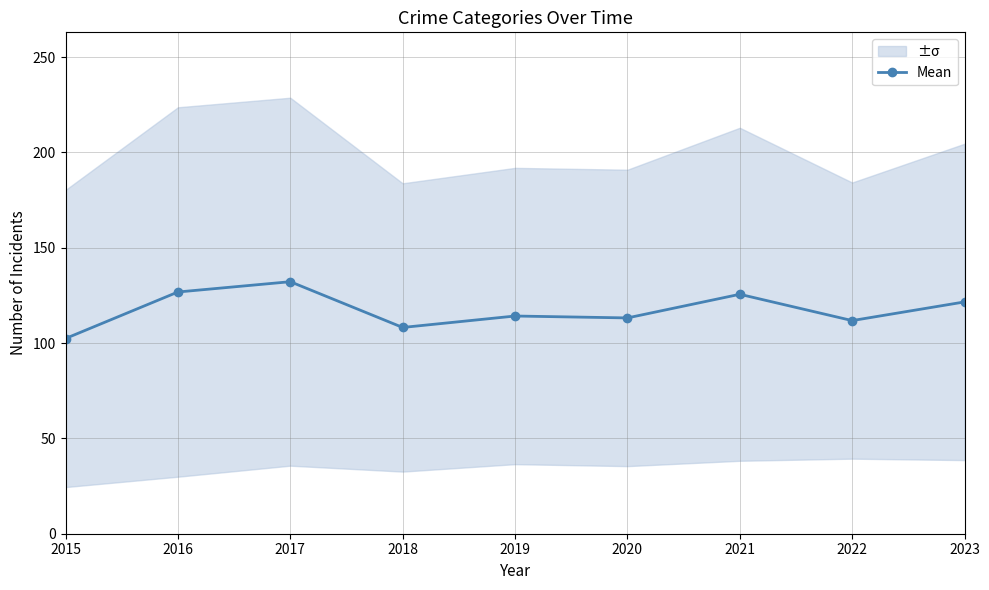

How many interior local valleys (lower than both neighbors) does the data have?

3